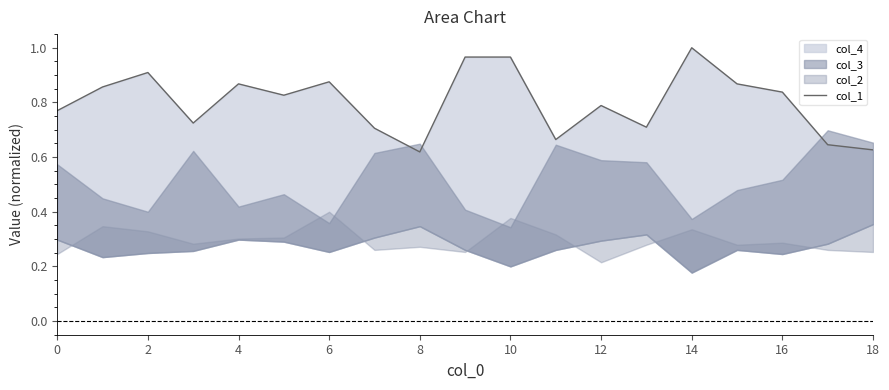

How many lines are shown in the chart?

1